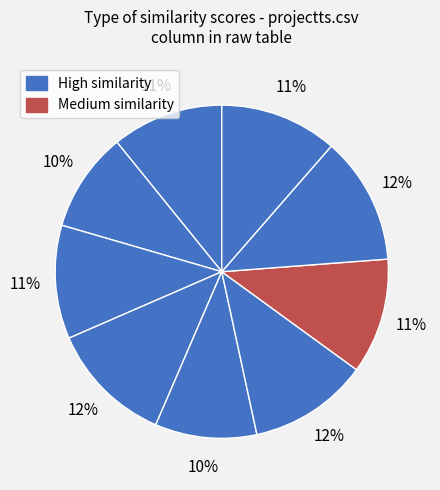

Is there any slice that represents more than half of the pie?

No